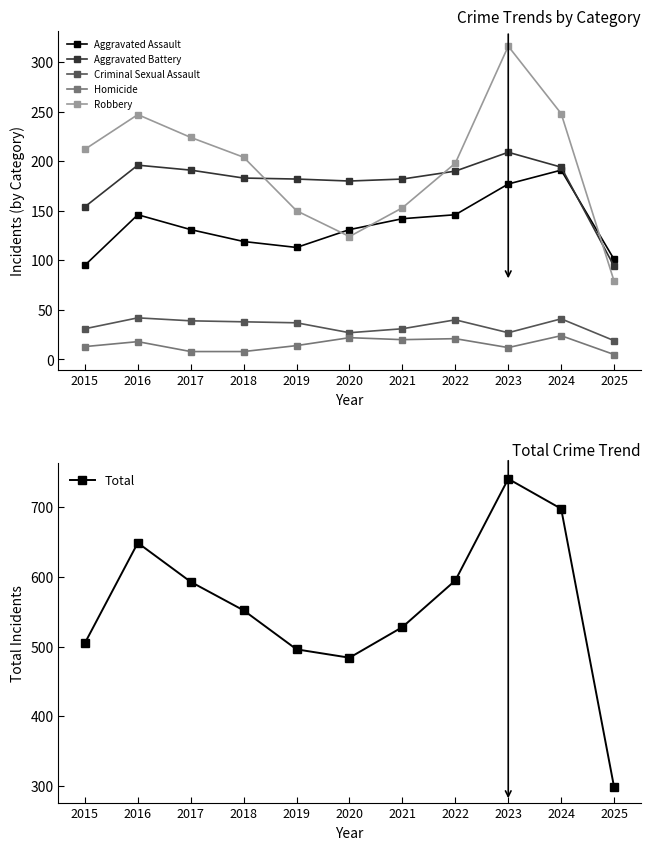

What is the value of the Aggravated Assault point at the 10th from the left?

191